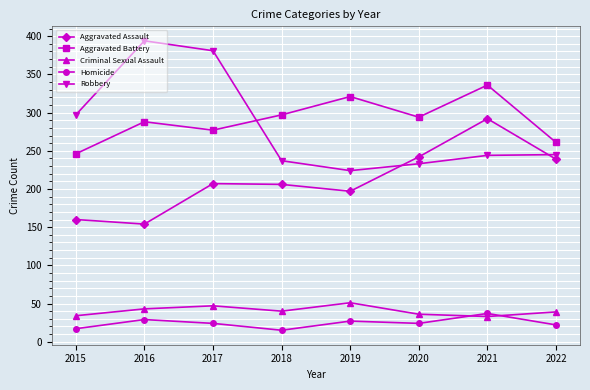

Between 2018 and 2021, which series saw the biggest shift?

Aggravated Assault